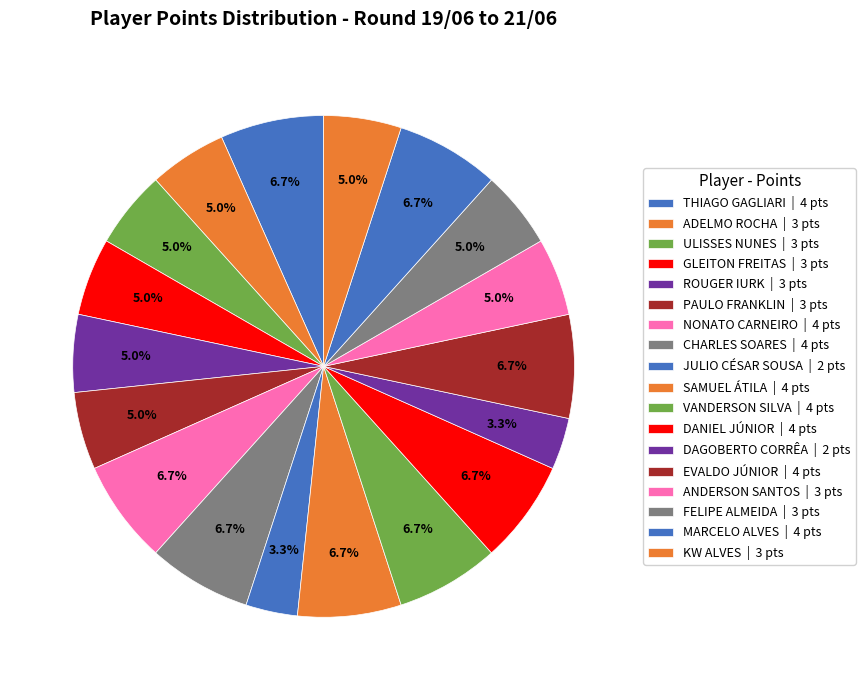

Rank the categories by value from highest to lowest.

THIAGO GAGLIARI, NONATO CARNEIRO, CHARLES SOARES, SAMUEL ÁTILA, VANDERSON SILVA, DANIEL JÚNIOR, EVALDO JÚNIOR, MARCELO ALVES, ADELMO ROCHA, ULISSES NUNES, GLEITON FREITAS, ROUGER IURK, PAULO FRANKLIN, ANDERSON SANTOS, FELIPE ALMEIDA, KW ALVES, JULIO CÉSAR SOUSA, DAGOBERTO CORRÊA